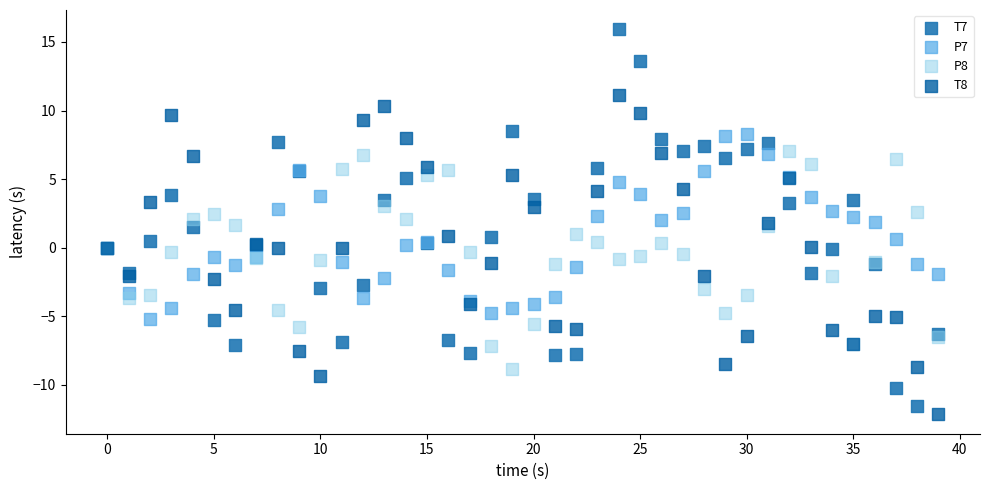

Which series reaches the maximum Y coordinate?

T7